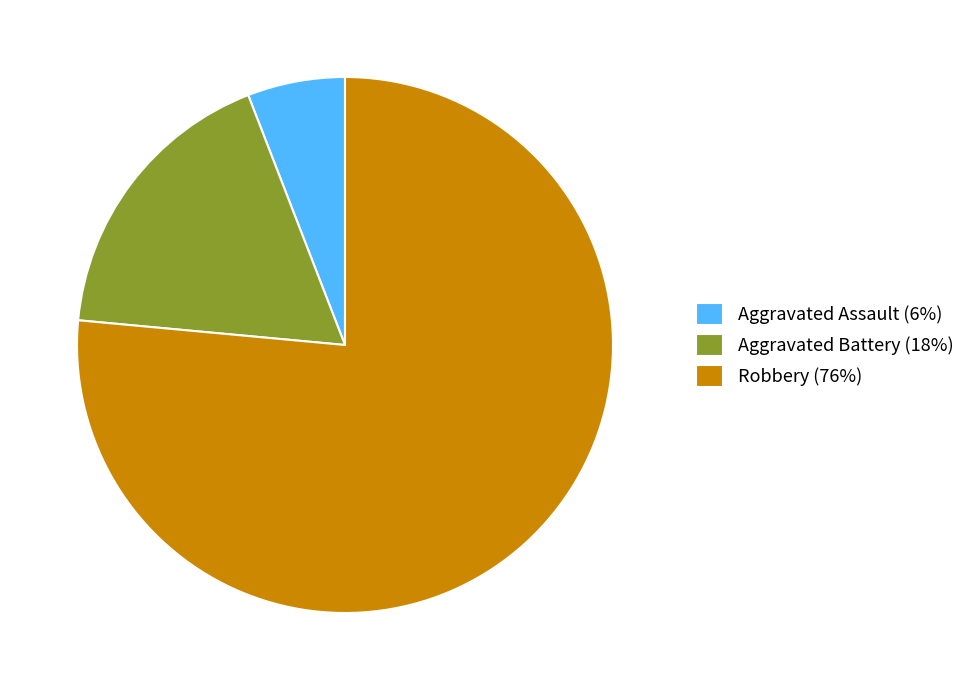

How many slices are in this pie chart?

3